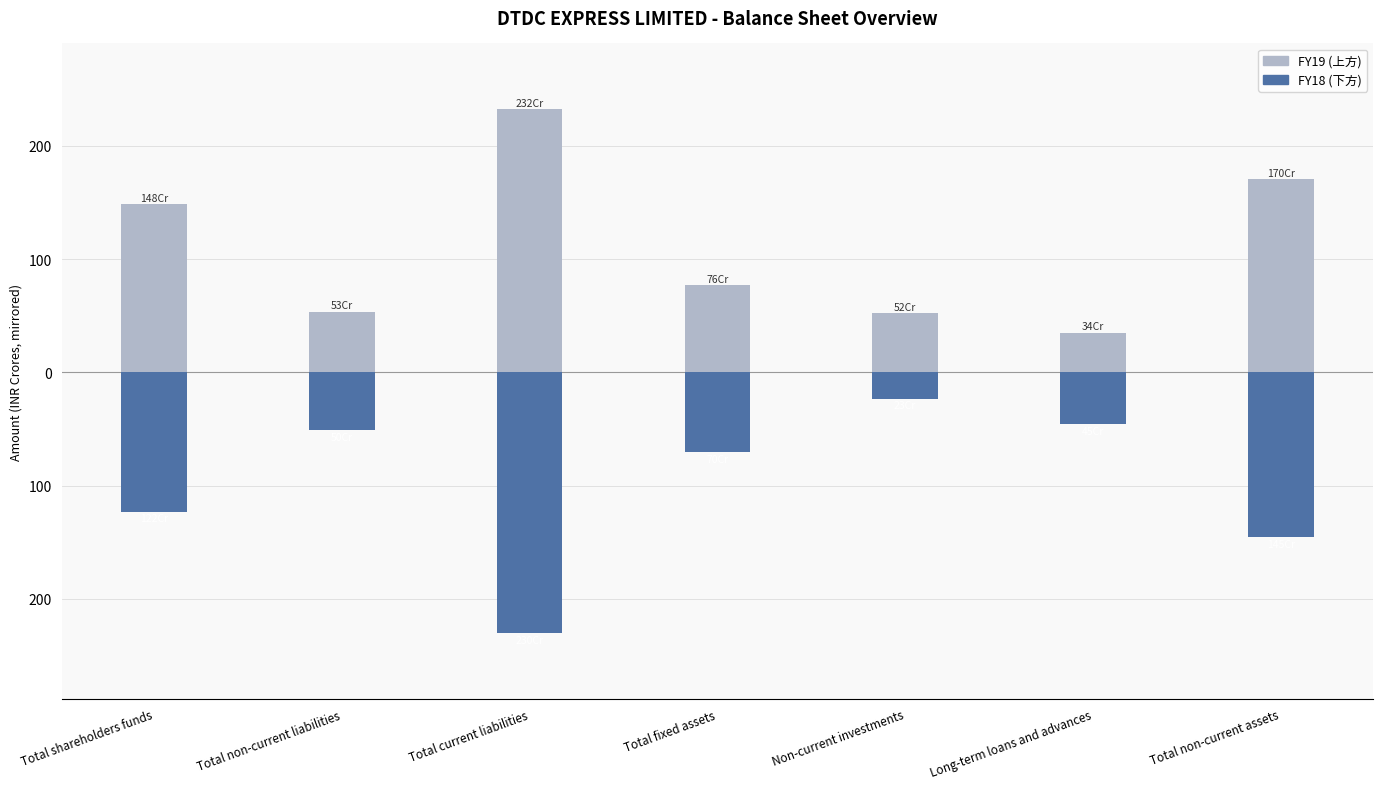

How many data points does each series have?

7